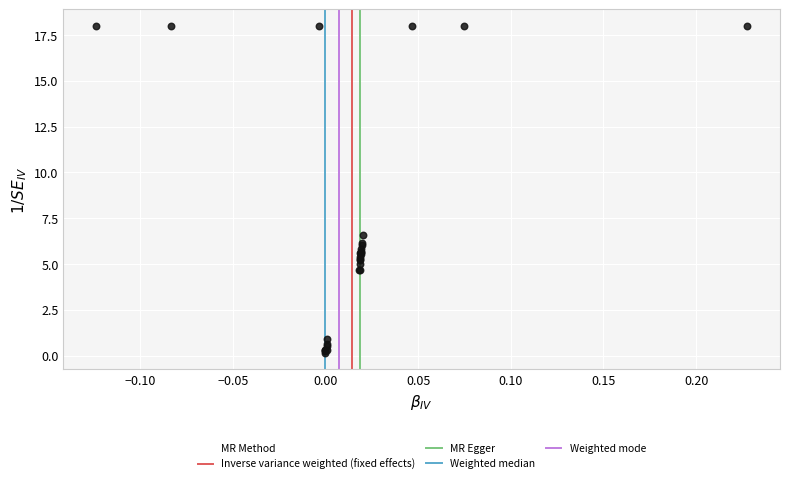

What Y value in the scatter plot is closest to 9?

6.6